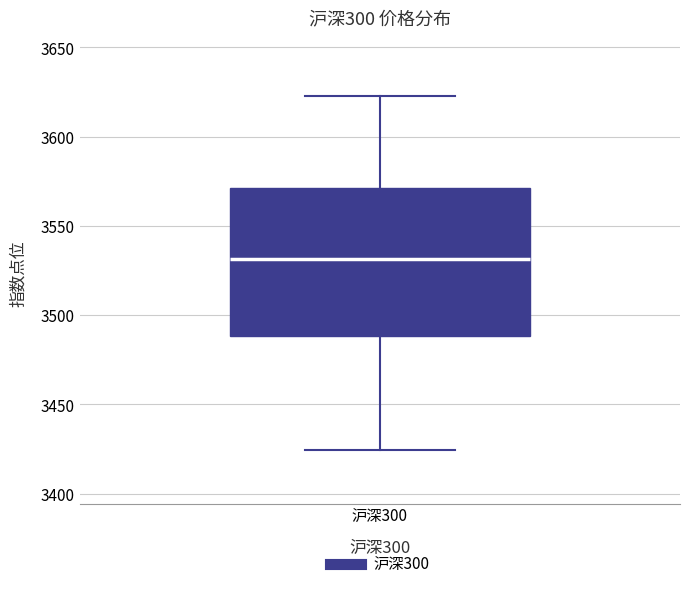

Read this box plot against the y-axis: the position of the median line, the range covered by the box, and the ends of both whiskers. The values are not printed on the chart, so give them approximately, as read against the axis.

median 3530, box 3490 to 3570, whiskers 3425 to 3625